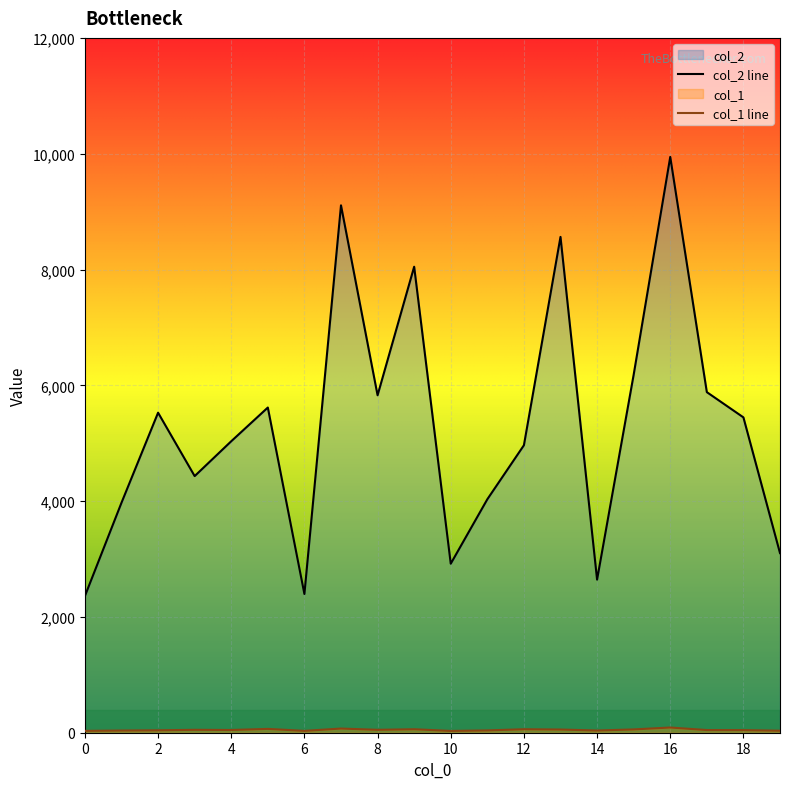

True or false: col_2 has a value of 3413 at 6.

False